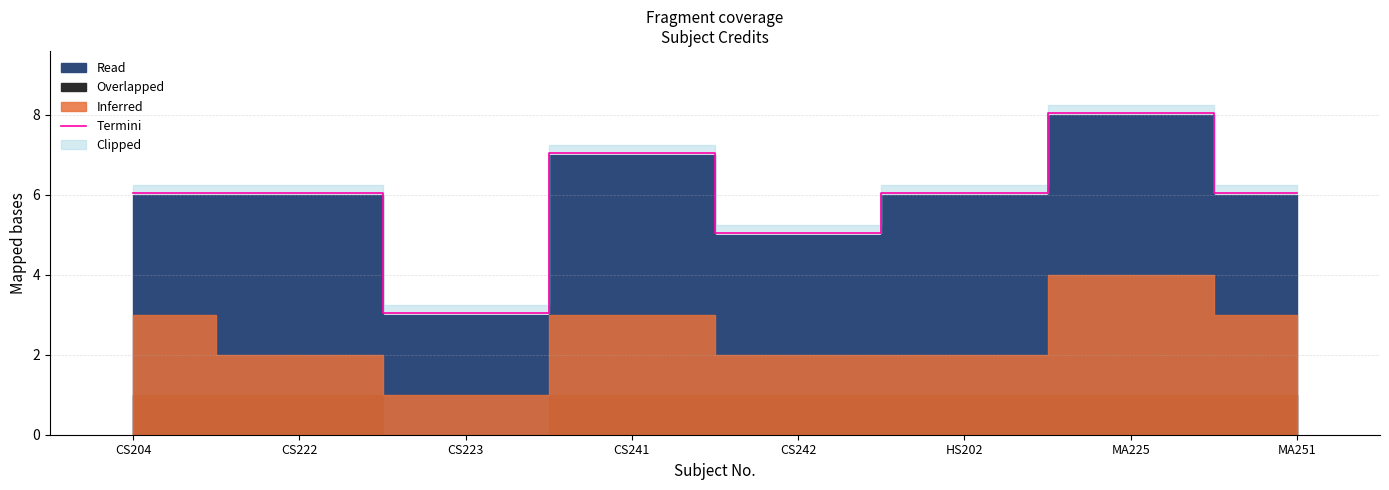

Where is the first local minimum?

CS223